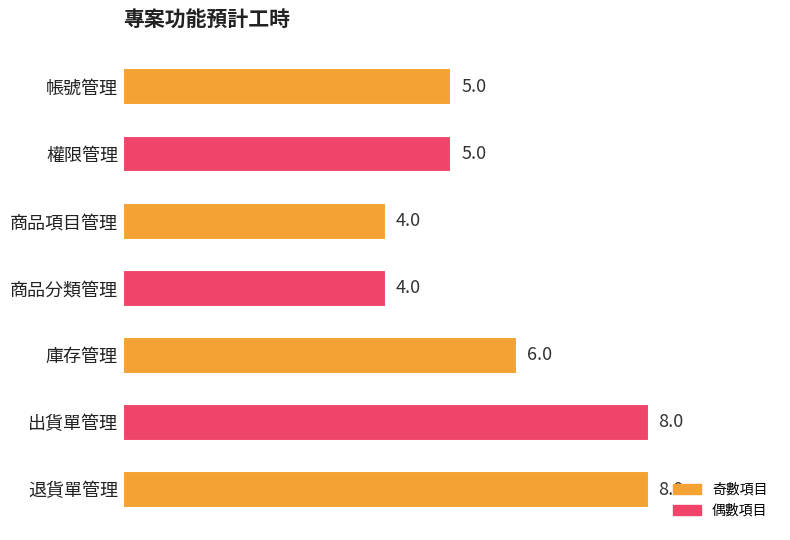

What is the change in value from 庫存管理 to 退貨單管理?

+2